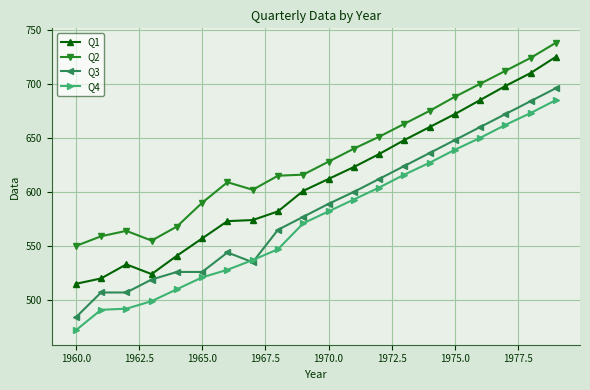

What is the maximum value shown in the chart?

738